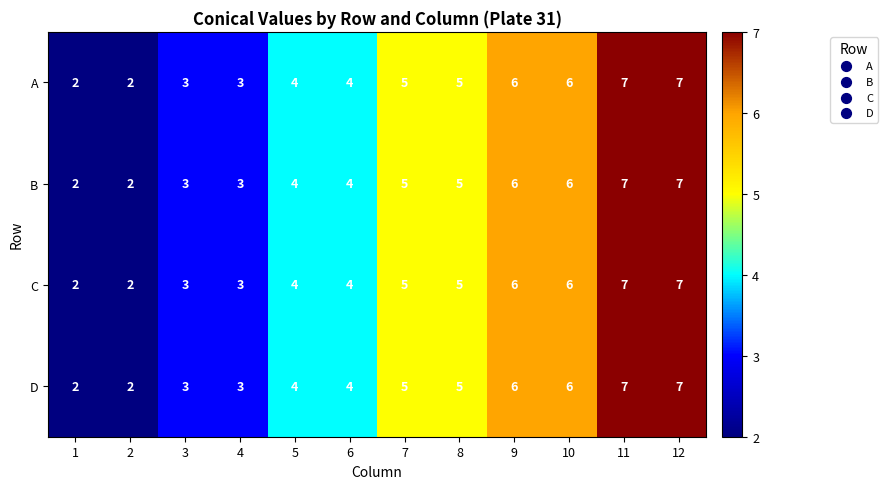

What is the difference between the second highest and second lowest values in the B series?

5